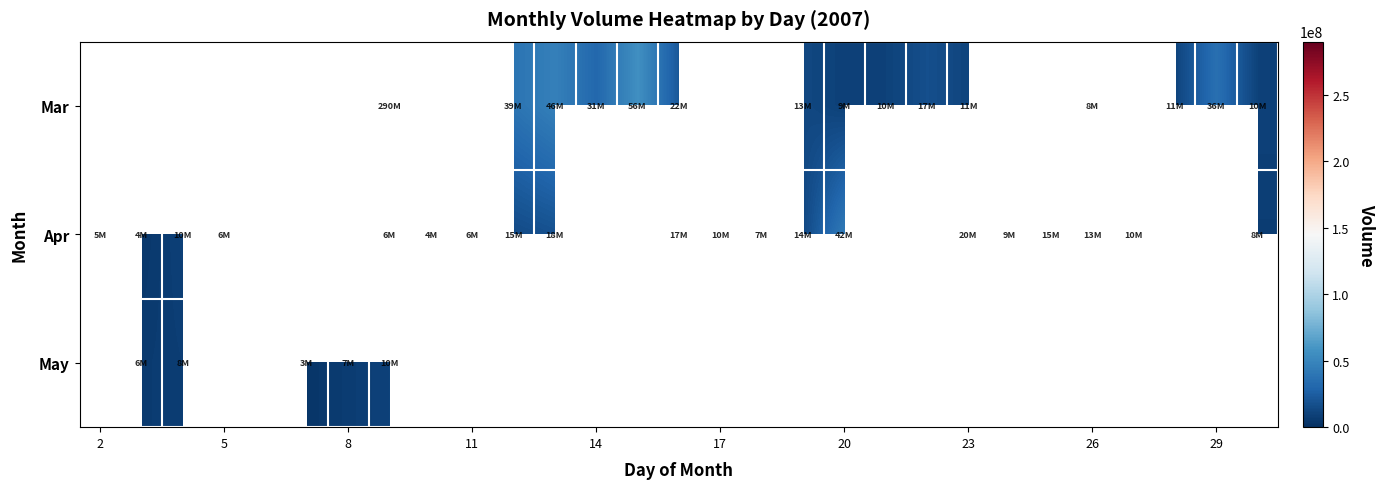

List the series in order of their overall mean, lowest first.

Mar, Apr, May